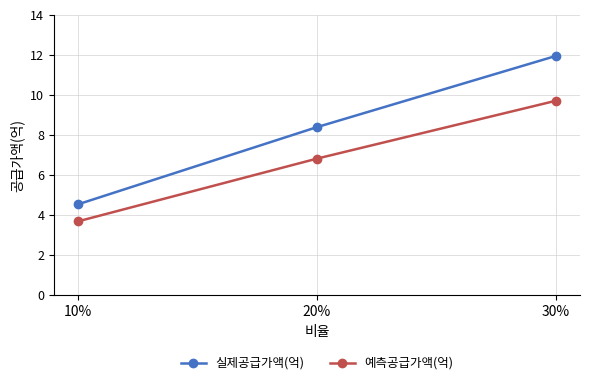

What is the sum of all 실제공급가액(억) values?

24.9